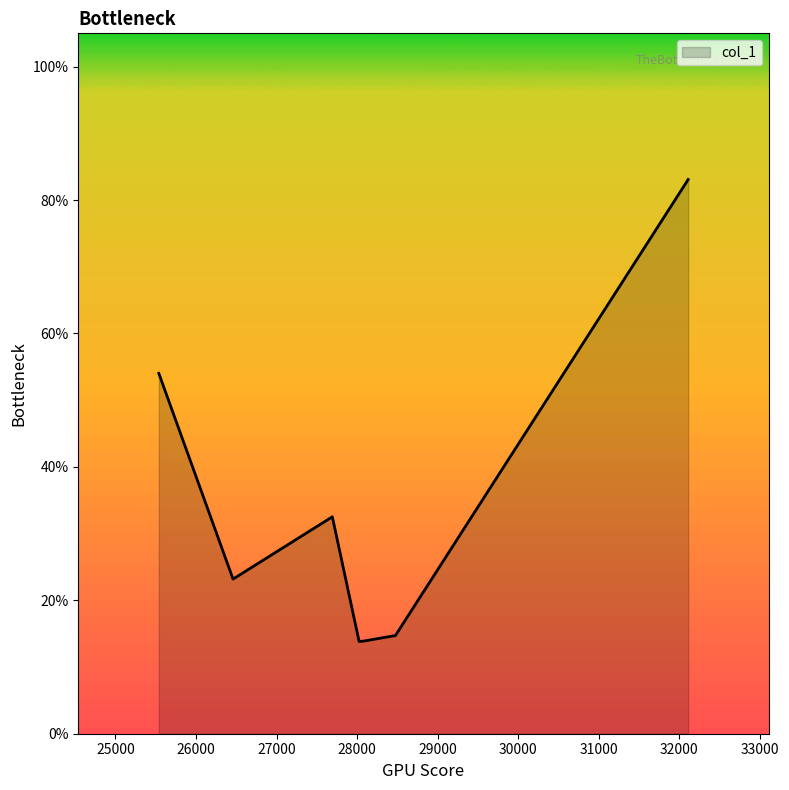

True or false: there are more than 2 points higher than both neighbors.

False